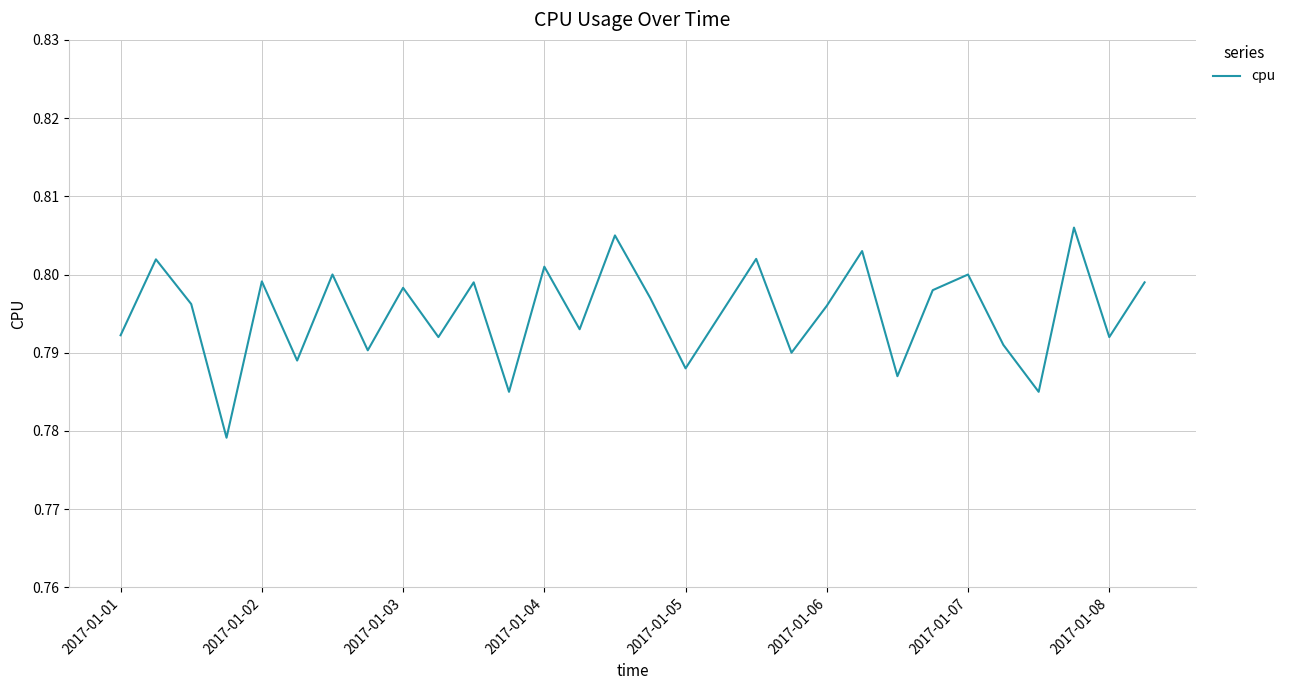

Reading right to left, transcribe all the data shown in this chart.

0.8	0.8	0.8	0.8	0.8	0.8	0.8	0.8	0.8	0.8	0.8	0.8	0.8	0.8	0.8	0.8	0.8	0.8	0.8	0.8	0.8	0.8	0.8	0.8	0.8	0.8	0.8	0.8	0.8	0.8